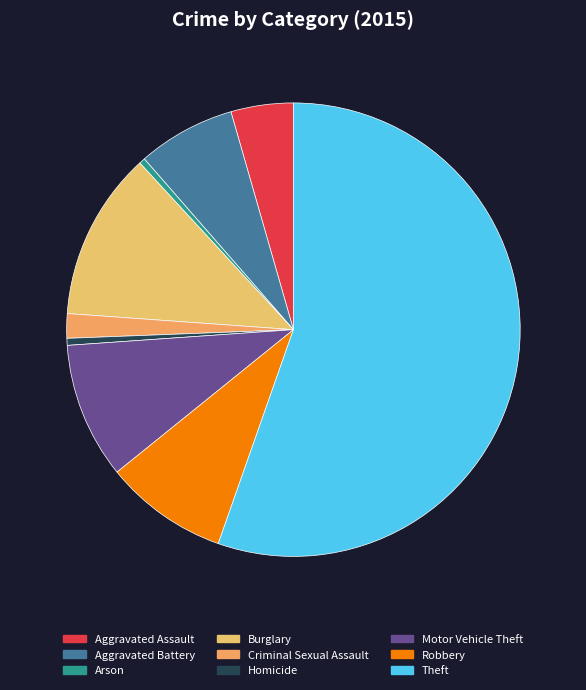

How many slices are in this pie chart?

9